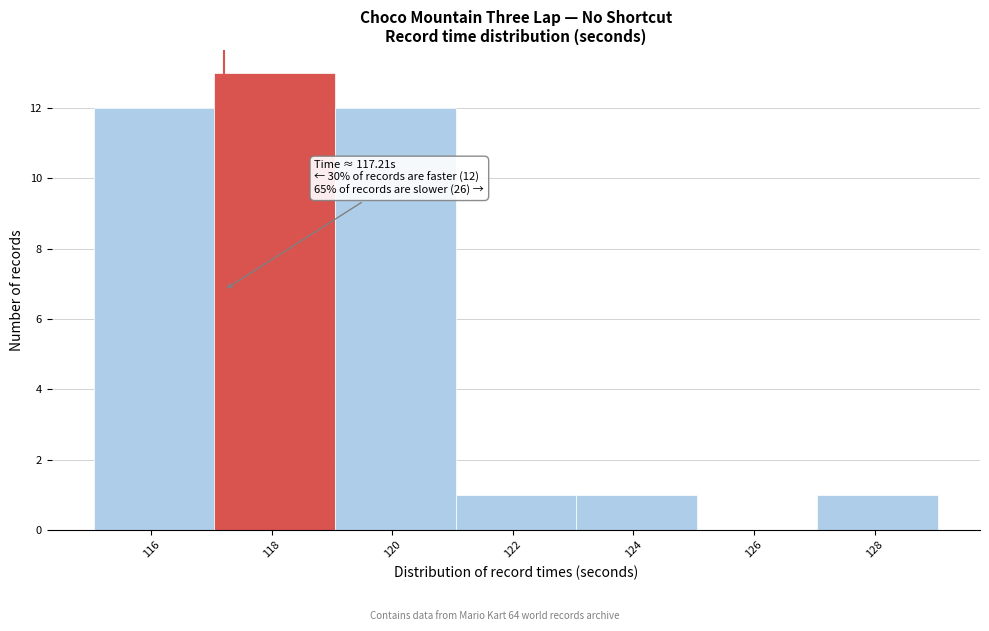

Over which range of the x-axis is the bar tallest?

117.05 to 119.05